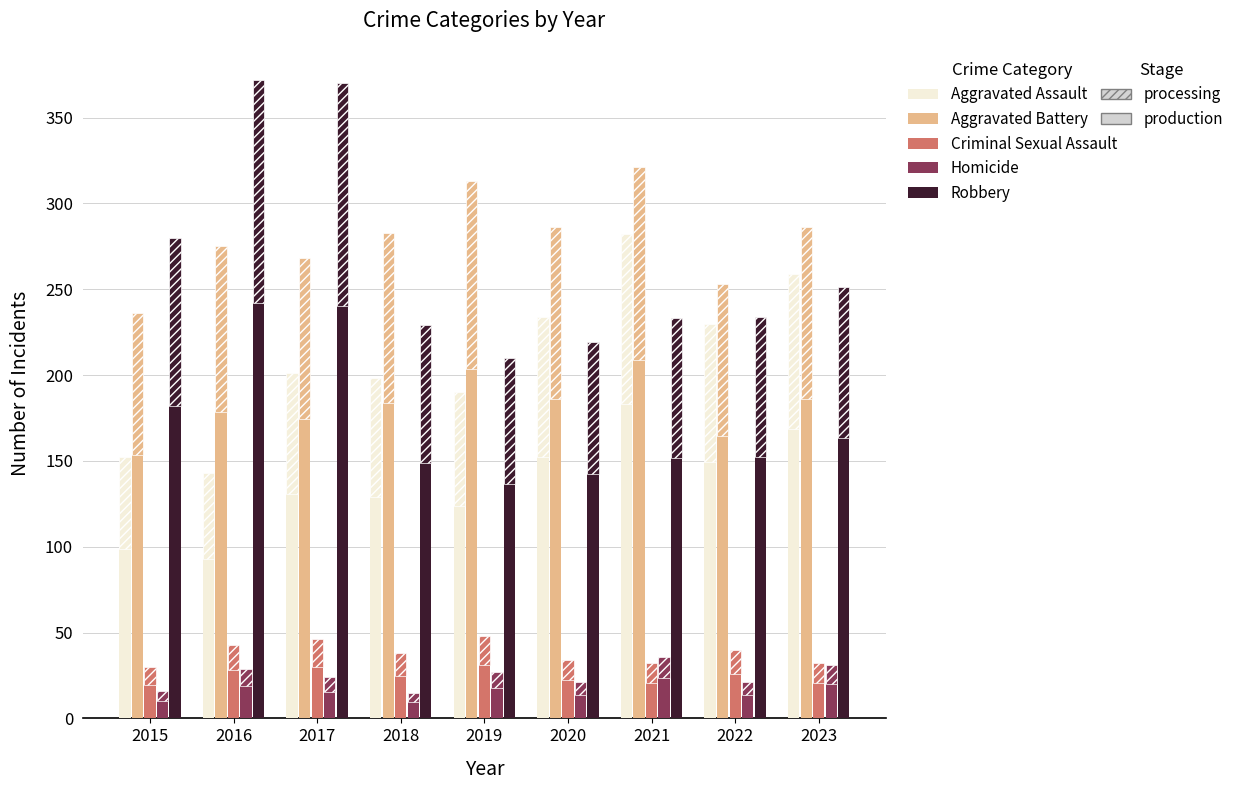

True or false: Criminal Sexual Assault has a value of 45.2 at 2022.

False